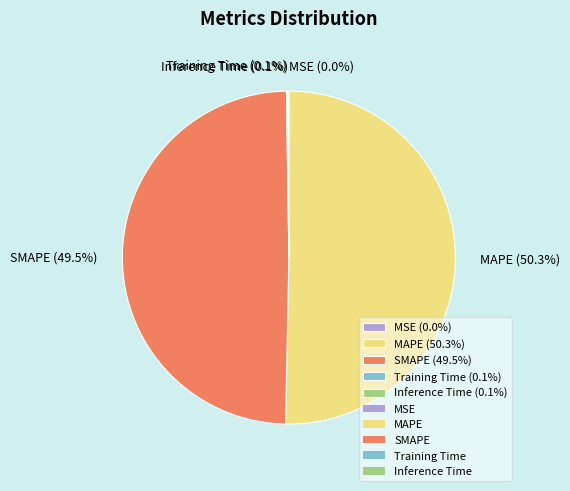

Which has a higher value, SMAPE (49.5%) or MAPE (50.3%)?

MAPE (50.3%)